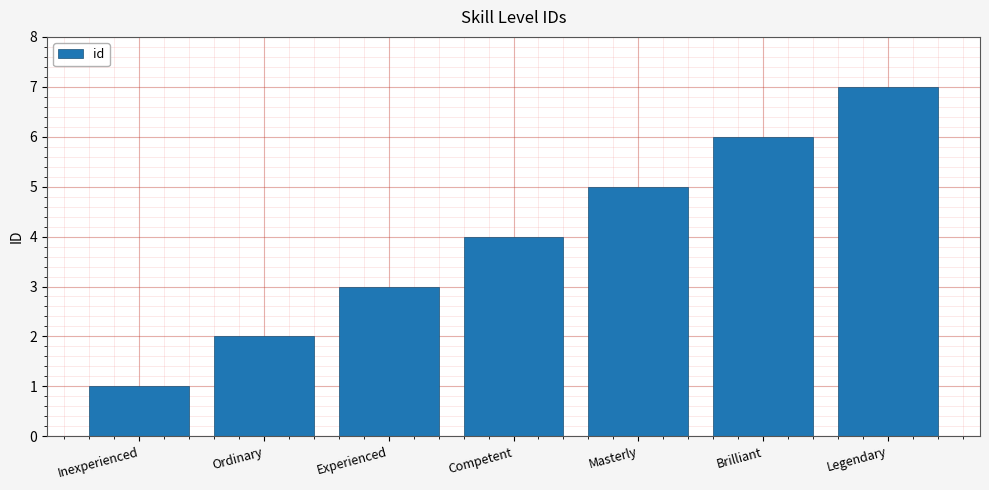

Between Brilliant and Experienced, which is larger?

Brilliant